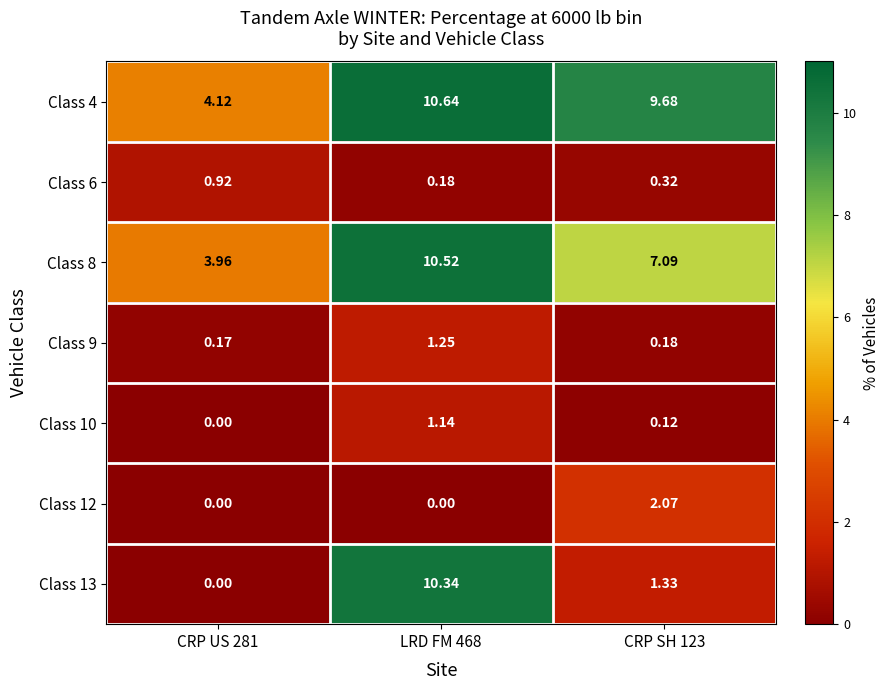

At how many categories does at least one series exceed 7?

2